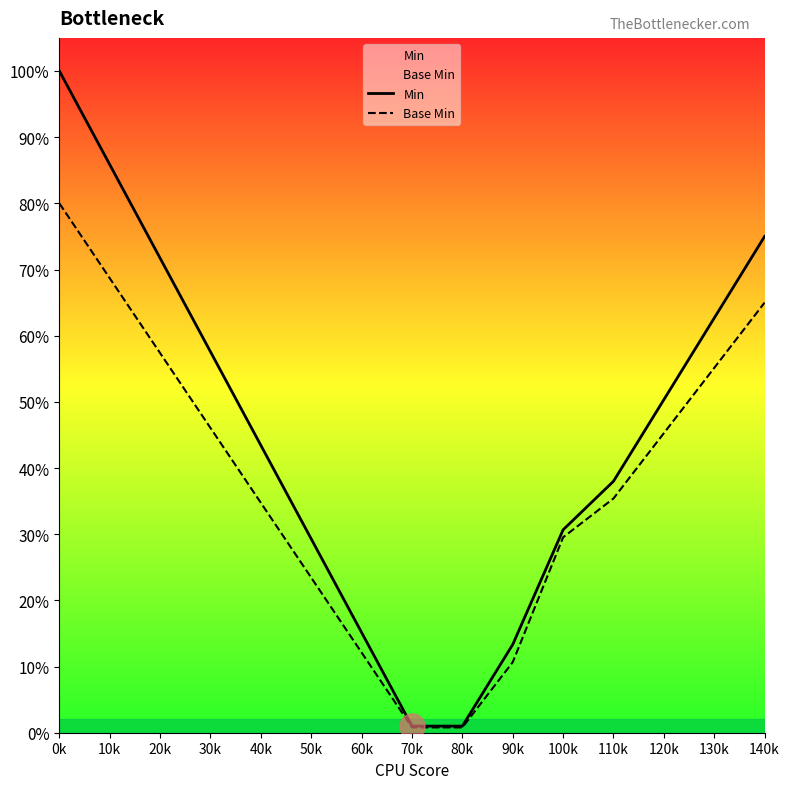

The Base Min series shows 1.0 at 10k. True or false?

False